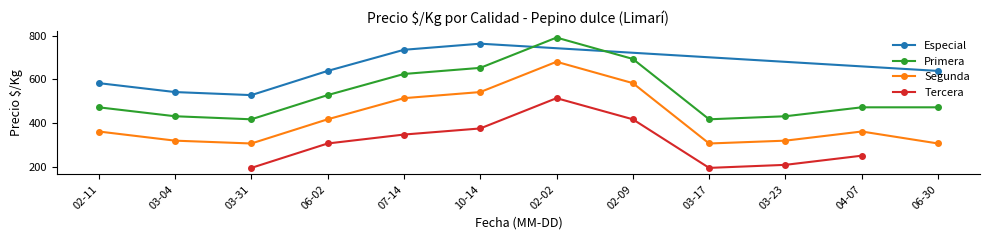

What is the minimum value for Segunda?

306